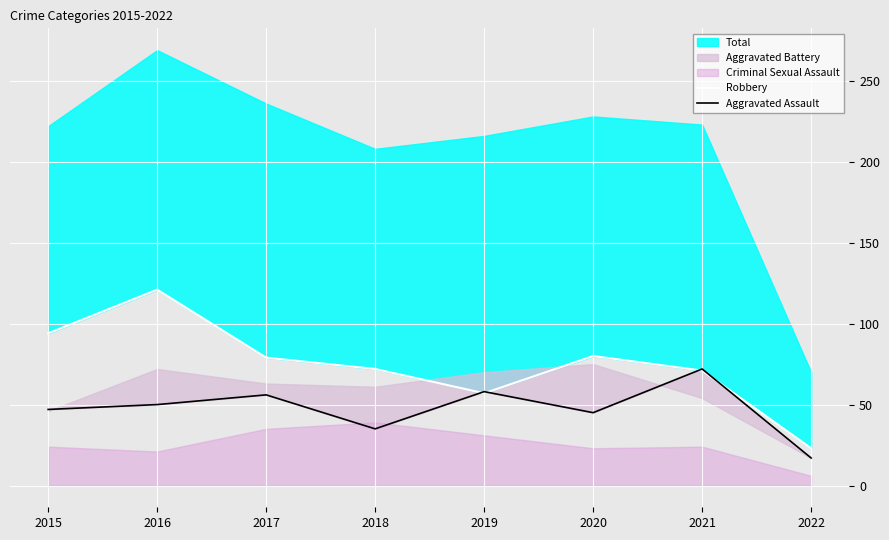

List the labels in order of Aggravated Assault value, largest first.

2021, 2019, 2017, 2016, 2015, 2020, 2018, 2022